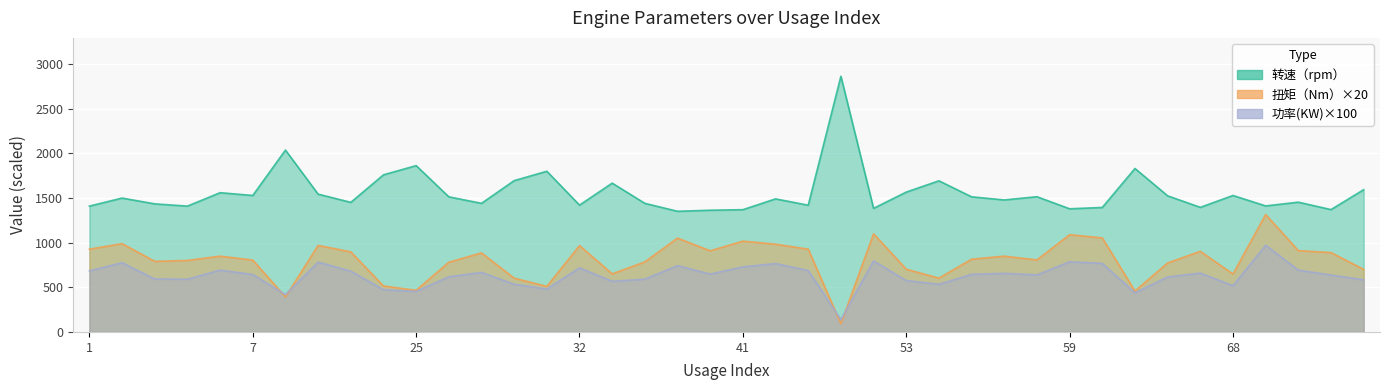

Reading left to right, transcribe all the data shown in this chart.

功率(KW): 682.6	774.9	592.7	589.7	691.7	642.8	417.7	781.5	680.2	473.1	454.0	617.5	666.0	533.6	480.1	717.7	566.6	590.7	742.1	647.5	727.7	765.5	687.5	137.8	795.0	575.2	533.0	644.4	655.8	638.5	785.0	767.2	438.6	615.6	658.3	518.1	970.0	691.8	636.5	583.5
扭矩（Nm）: 926.0	988.0	790.0	800.0	848.0	804.0	392.0	968.0	896.0	514.0	466.0	780.0	884.0	602.0	510.0	966.0	650.0	784.0	1050.0	908.0	1016.0	982.0	926.0	92.0	1098.0	702.0	602.0	814.0	848.0	806.0	1088.0	1052.0	458.0	772.0	902.0	648.0	1314.0	910.0	888.0	700.0
转速（rpm）: 1408.0	1498.0	1433.0	1408.0	1558.0	1527.0	2035.0	1542.0	1450.0	1758.0	1861.0	1512.0	1439.0	1693.0	1798.0	1419.0	1665.0	1439.0	1350.0	1362.0	1368.0	1489.0	1418.0	2861.0	1383.0	1565.0	1691.0	1512.0	1477.0	1513.0	1378.0	1393.0	1829.0	1523.0	1394.0	1527.0	1410.0	1452.0	1369.0	1592.0